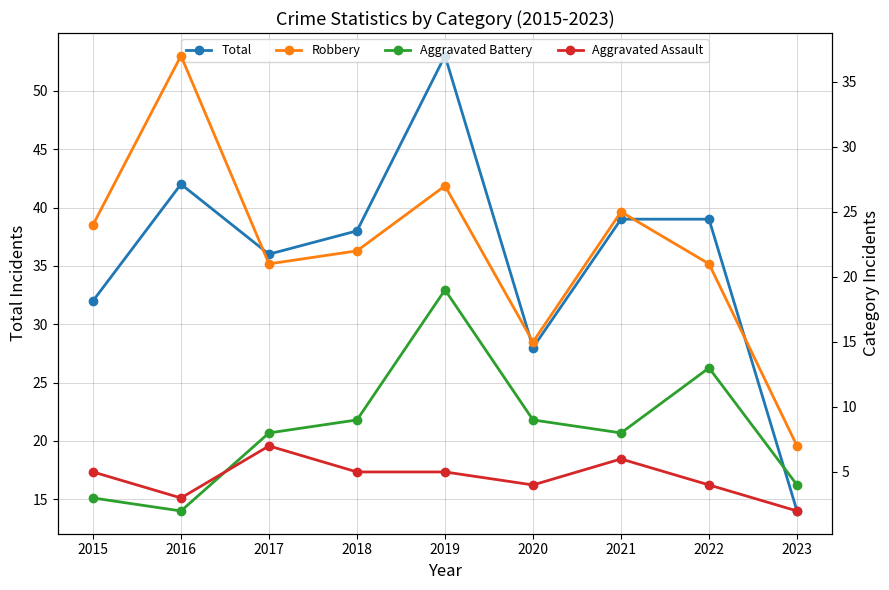

Where does the Aggravated Assault series first go above 5?

2017